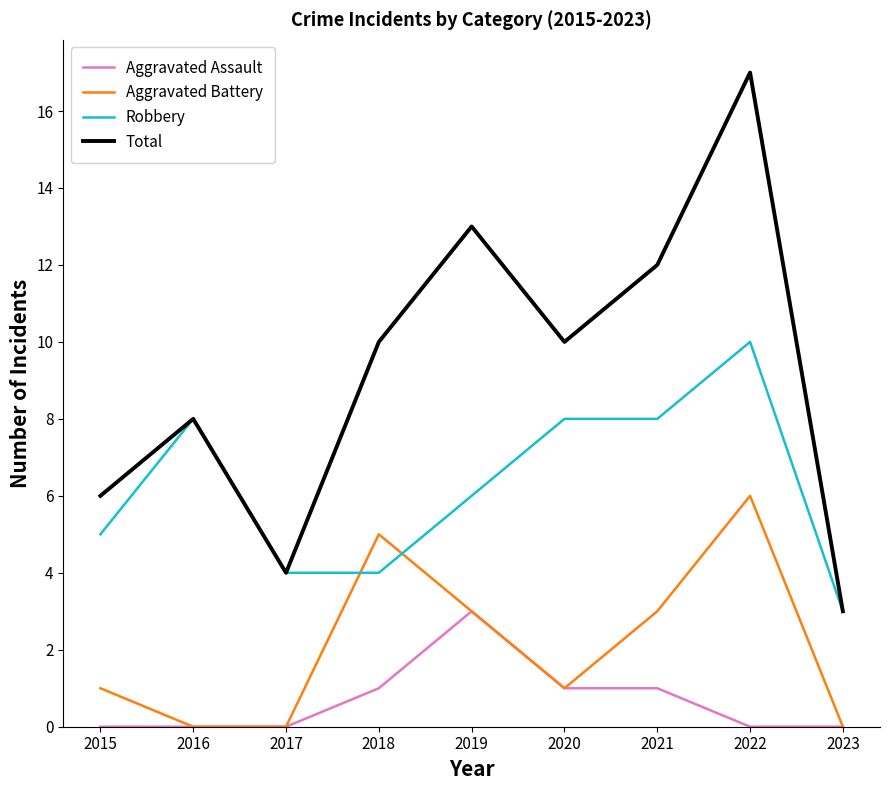

At which category is the sum across all series the highest?

2022